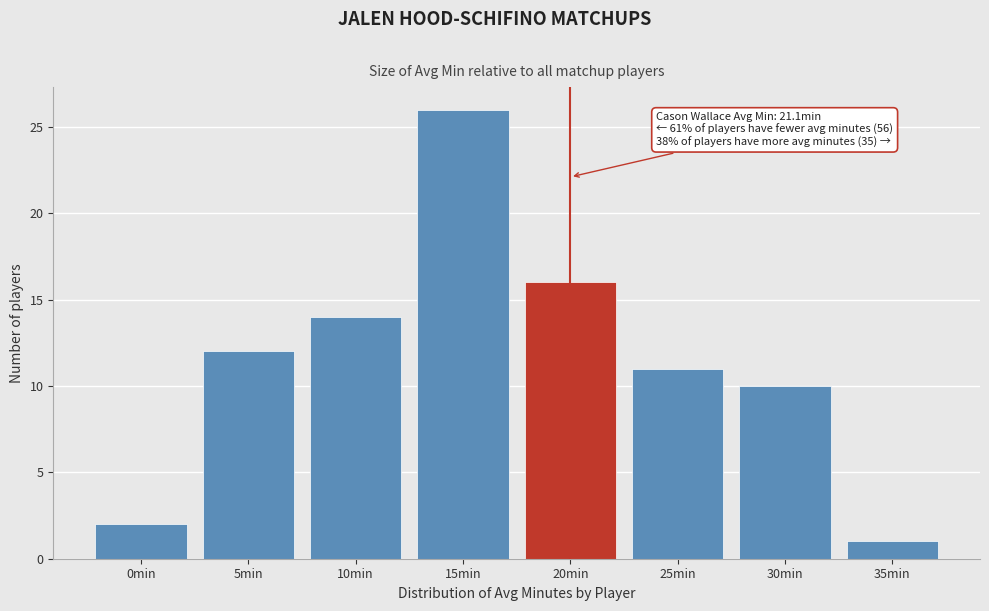

Reading left to right, list all the values displayed in this chart.

0min=2	5min=12	10min=14	15min=26	20min=16	25min=11	30min=10	35min=1